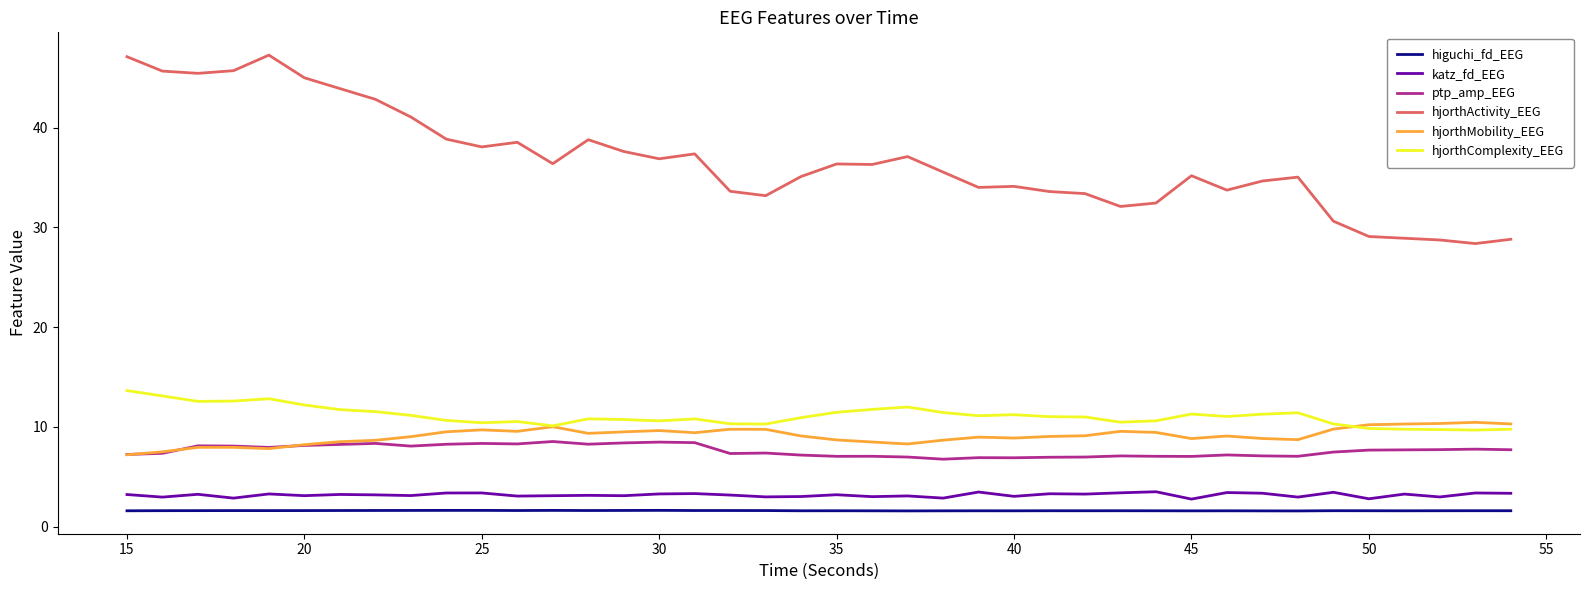

True or false: ptp_amp_EEG and hjorthActivity_EEG intersect in this chart.

False